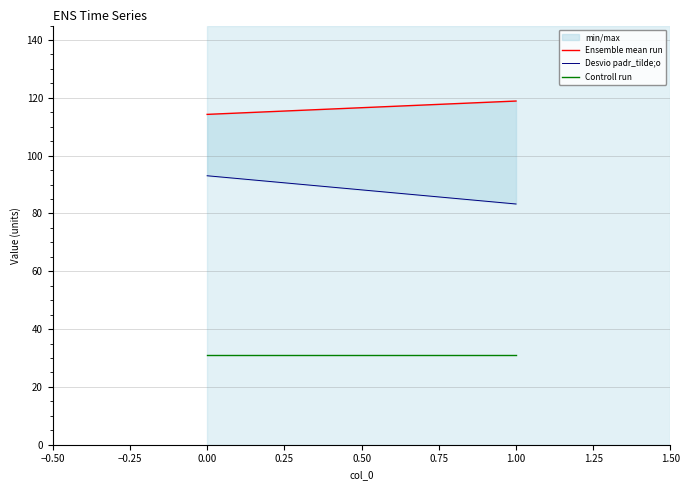

Rank the series by their average value, from highest to lowest.

Ensemble mean run, Desvio padr_tilde;o, Controll run